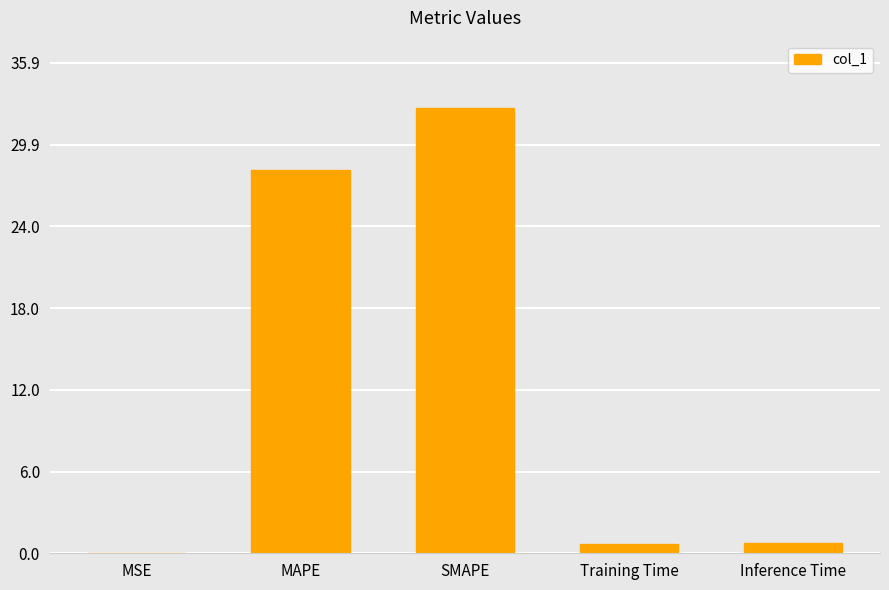

What is the average value?

12.4